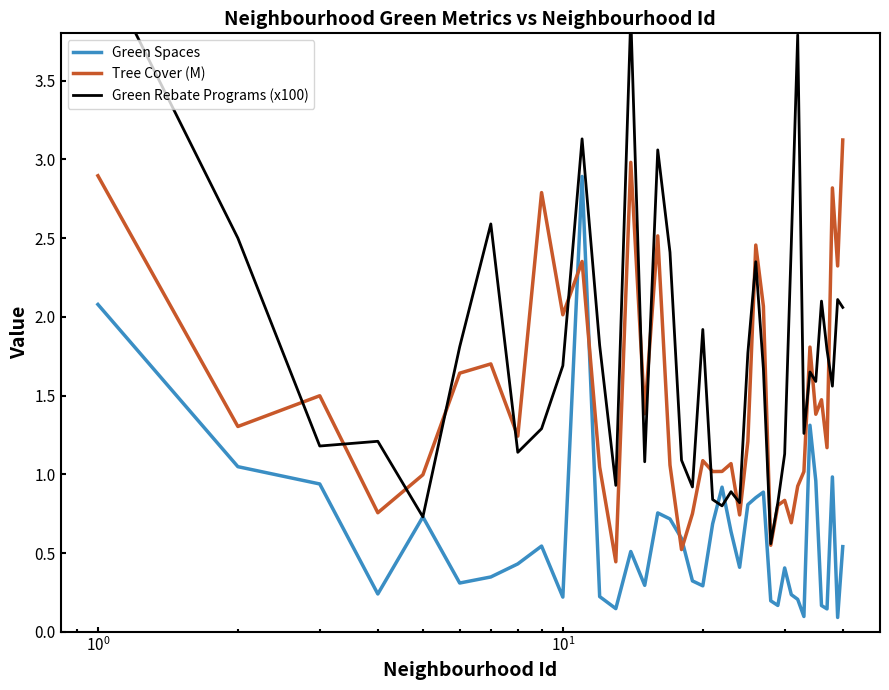

True or false: Green Spaces and Tree Cover (M) cross at least once.

True